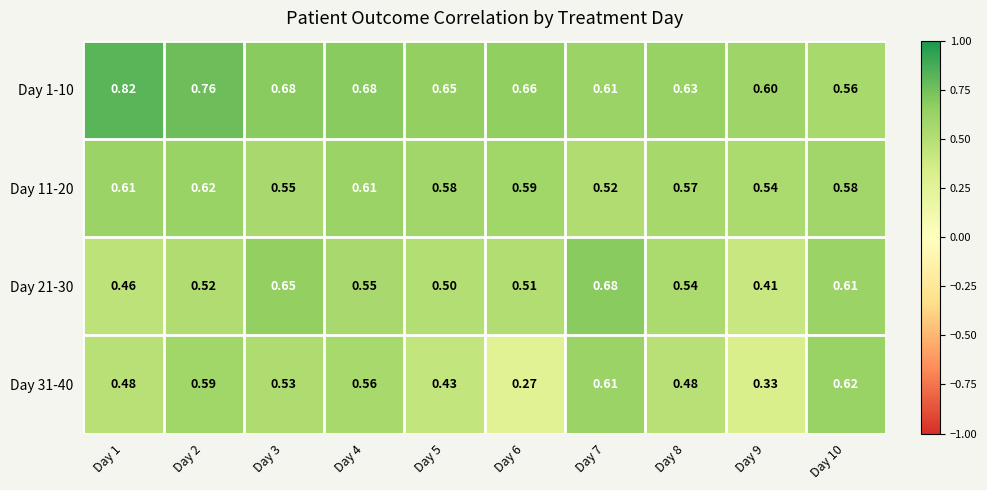

Is the value of Day 31-40 at Day 1 greater than the value of Day 21-30 at Day 3?

No